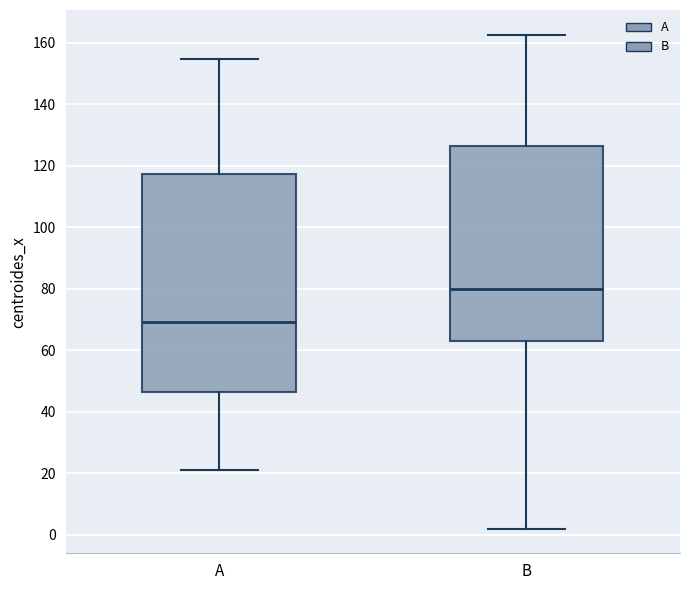

Comparing the boxes themselves (not the whiskers), which one is the tallest?

A